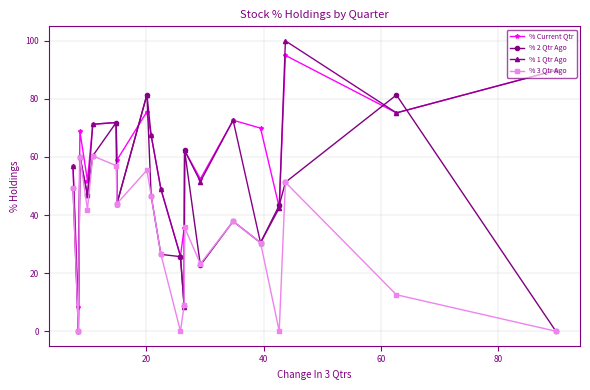

How many interior local valleys does the % Current Qtr series have?

7